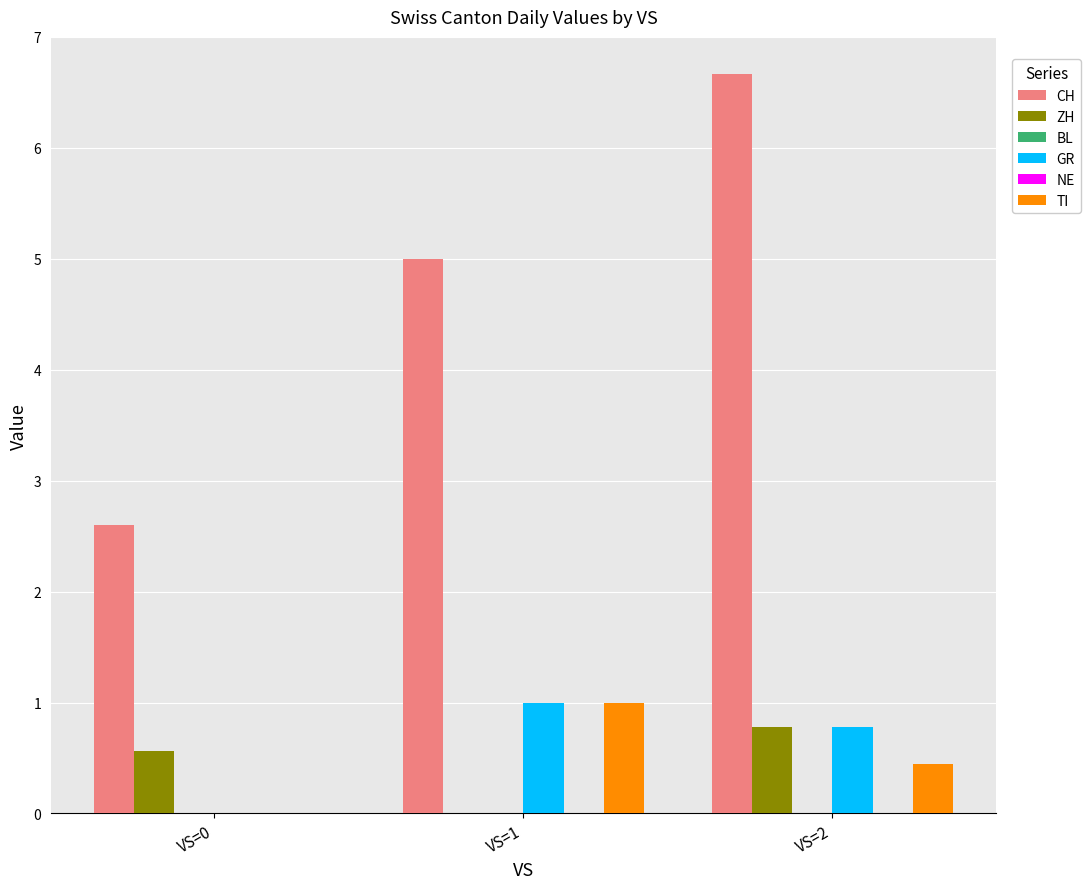

Where is CH nearest to the value 4?

VS=1